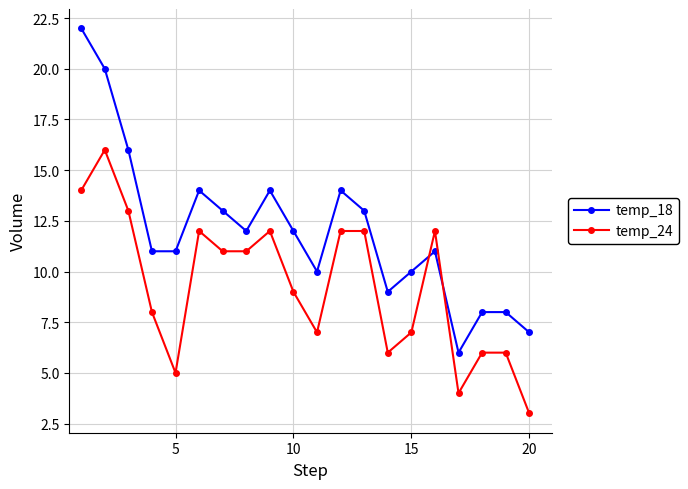

Does the chart have visible grid lines?

Yes